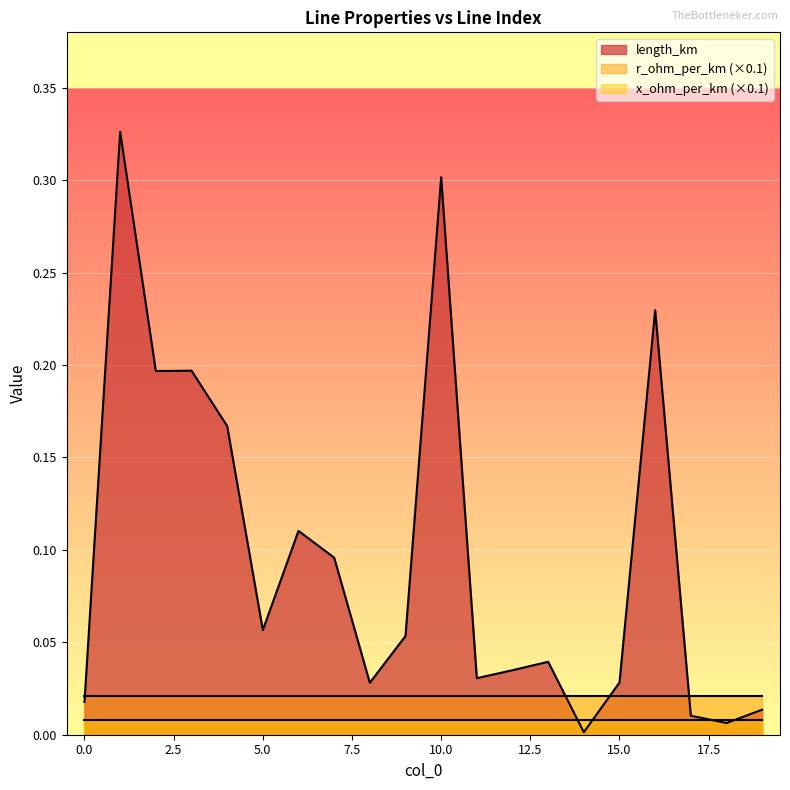

Rank the categories by x_ohm_per_km value from highest to lowest.

0, 1, 2, 3, 4, 5, 6, 7, 8, 9, 10, 11, 12, 13, 14, 15, 16, 17, 18, 19